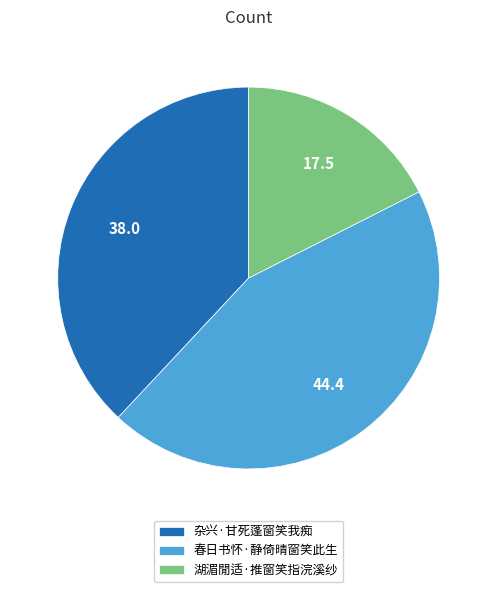

Is the sum of 杂兴·甘死蓬窗笑我痴 and 春日书怀·静倚晴窗笑此生 greater than half?

Yes